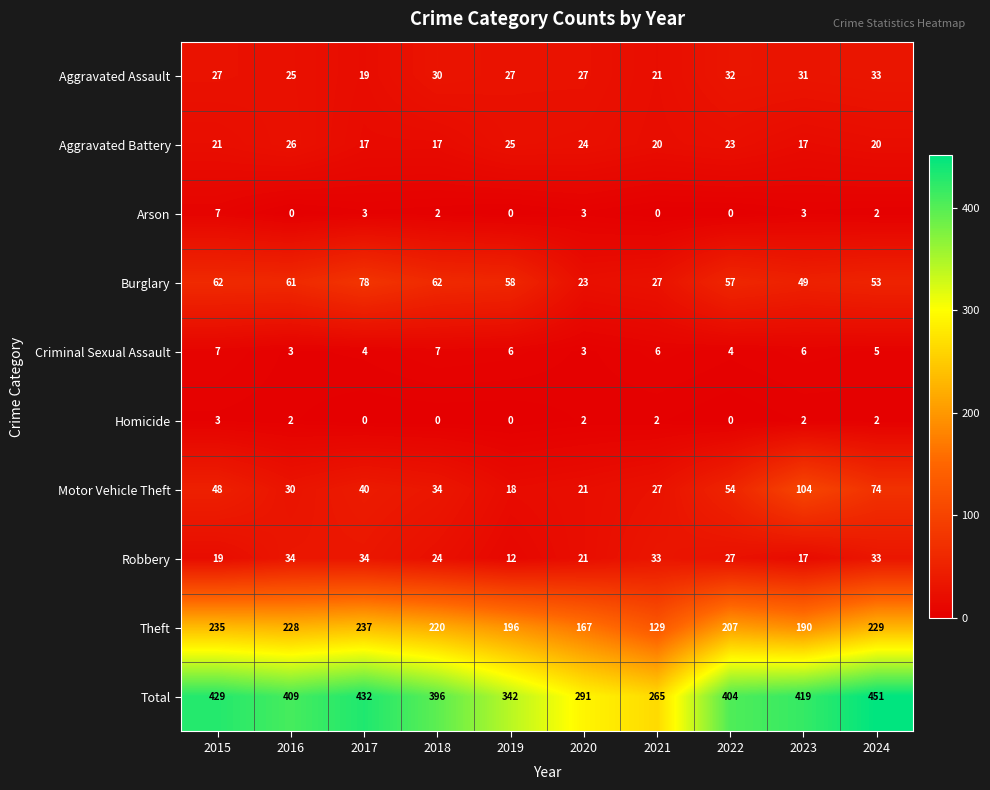

Where does the Robbery series first go above 27?

2016